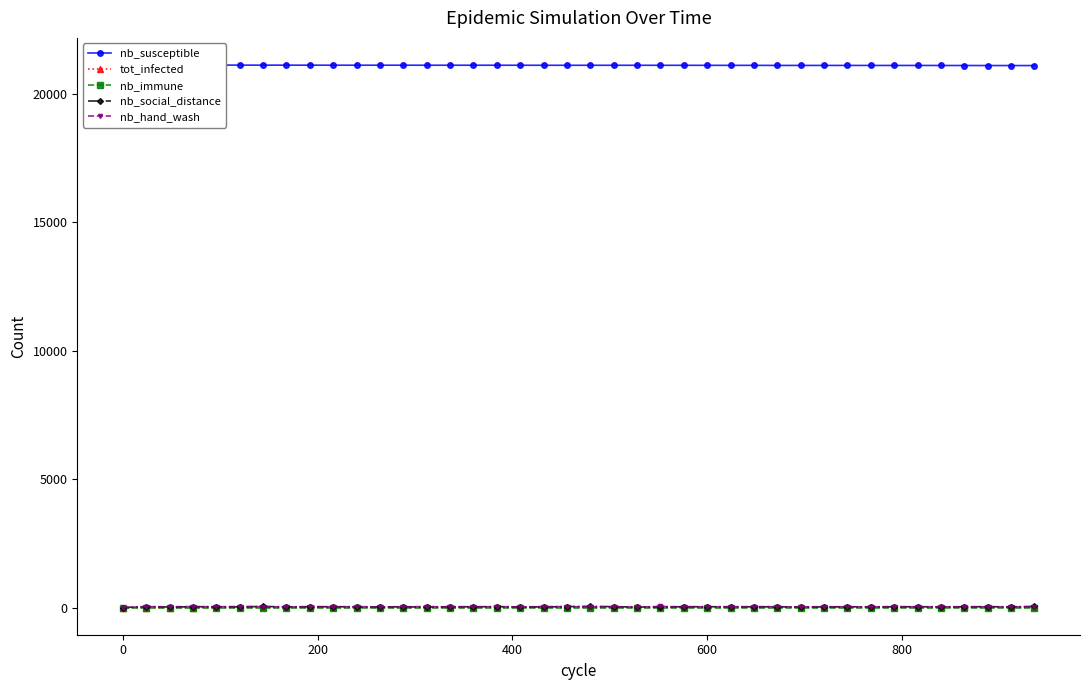

True or false: nb_hand_wash has more than 1 points higher than both neighbors.

True